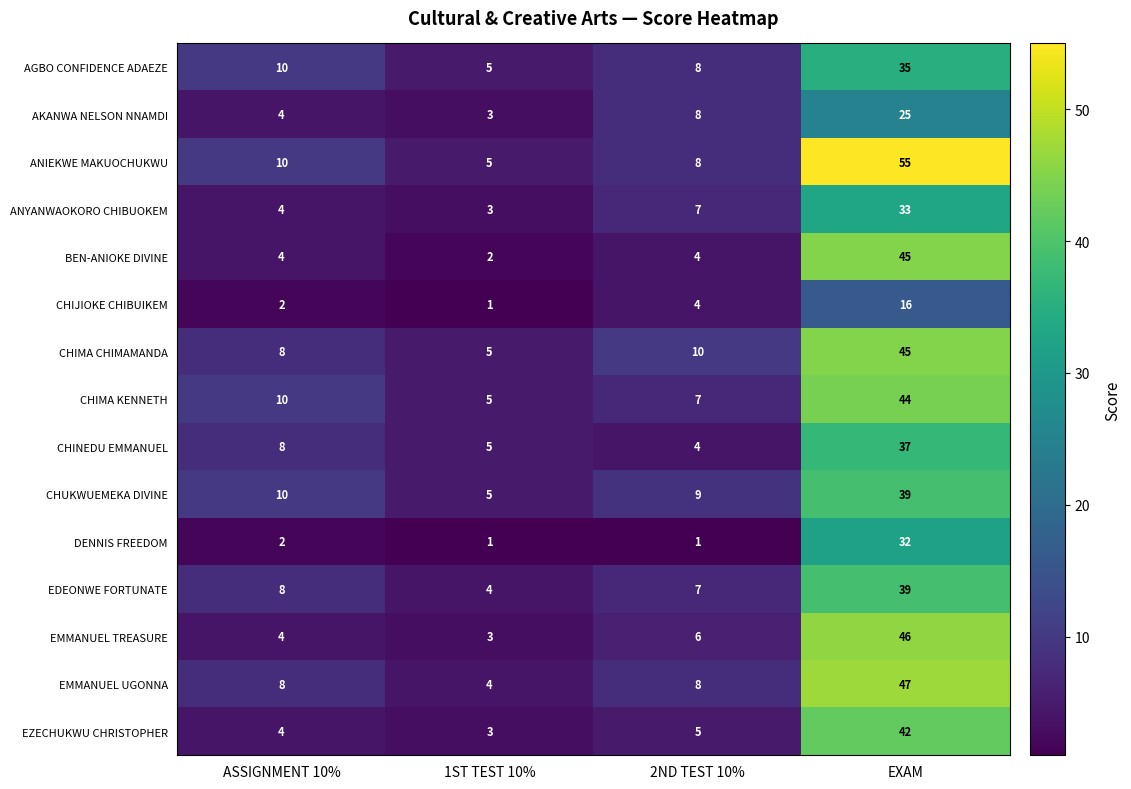

The CHIJIOKE CHIBUIKEM series shows 0 at 1ST TEST 10%. True or false?

False